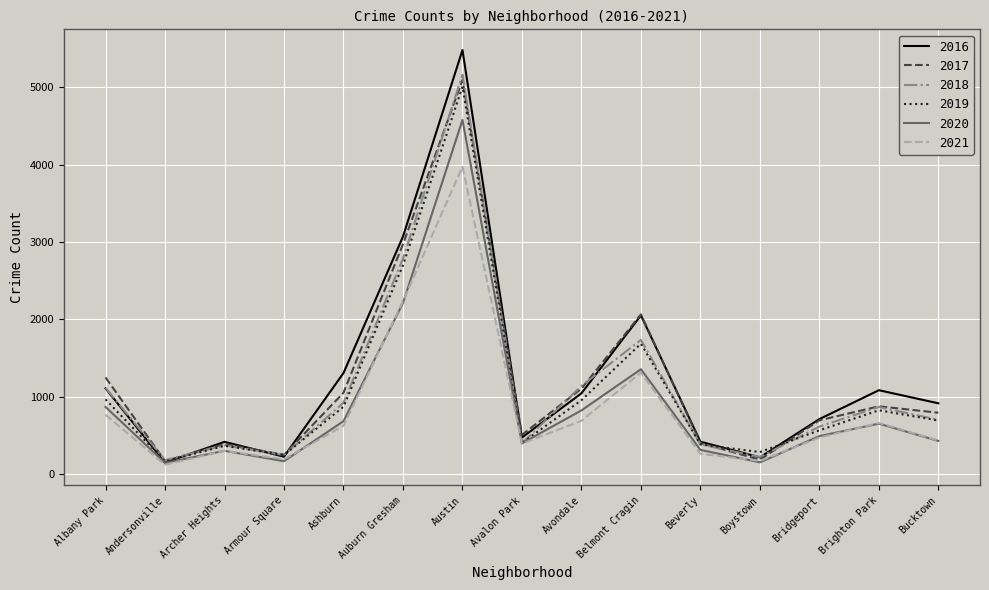

At which label is 2018 closest to 2672?

Auburn Gresham